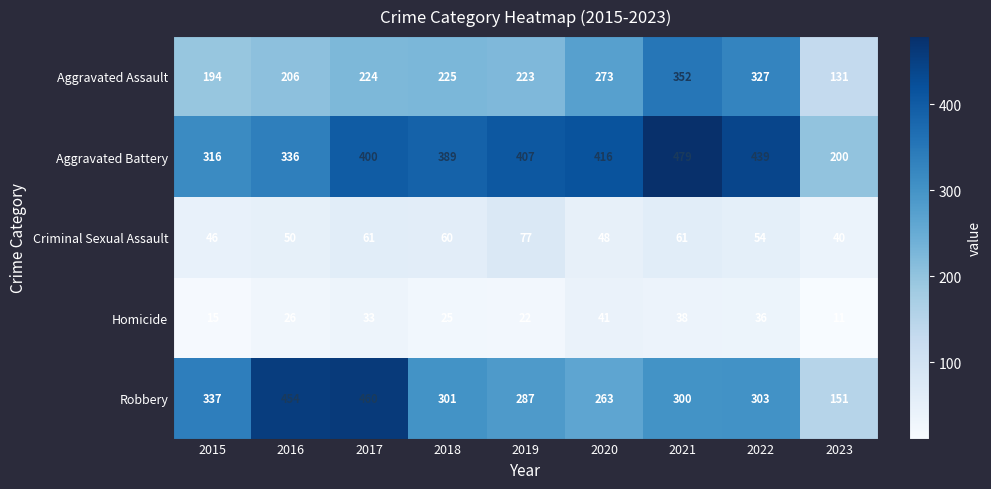

Which series changed the most between 2015 and 2019?

Aggravated Battery